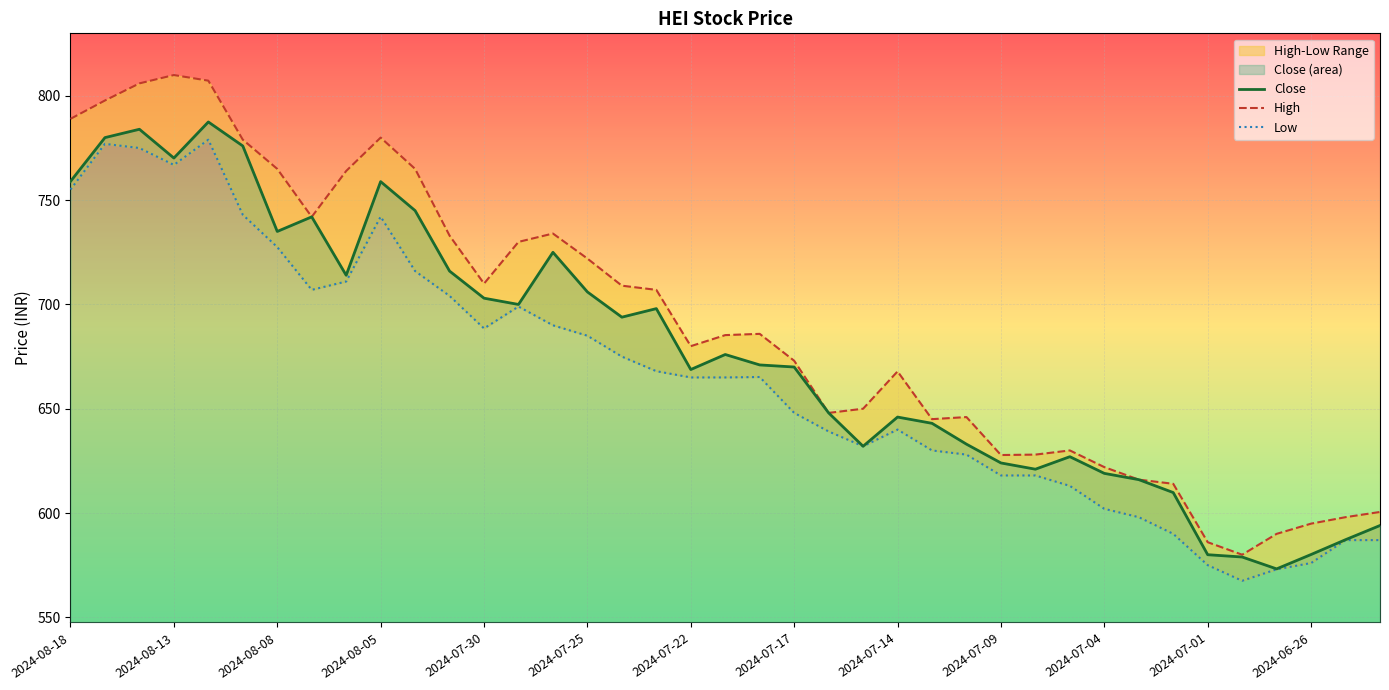

Where is the first local minimum for Low?

2024-08-13